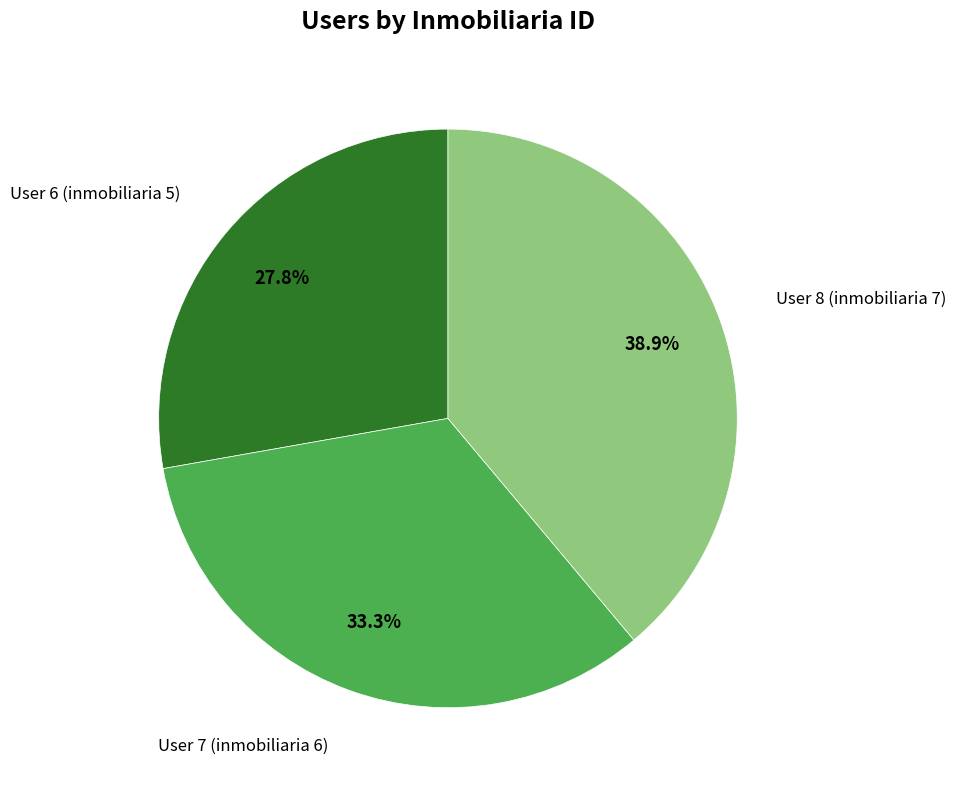

Which slice is the largest?

User 8 (inmobiliaria 7)